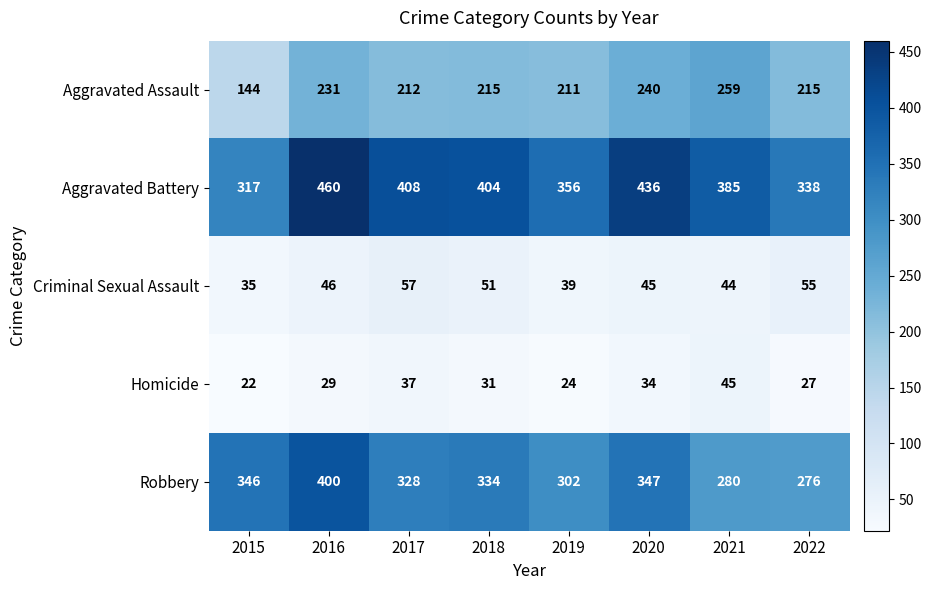

List the series in order of their peak value, highest first.

Aggravated Battery, Robbery, Aggravated Assault, Criminal Sexual Assault, Homicide